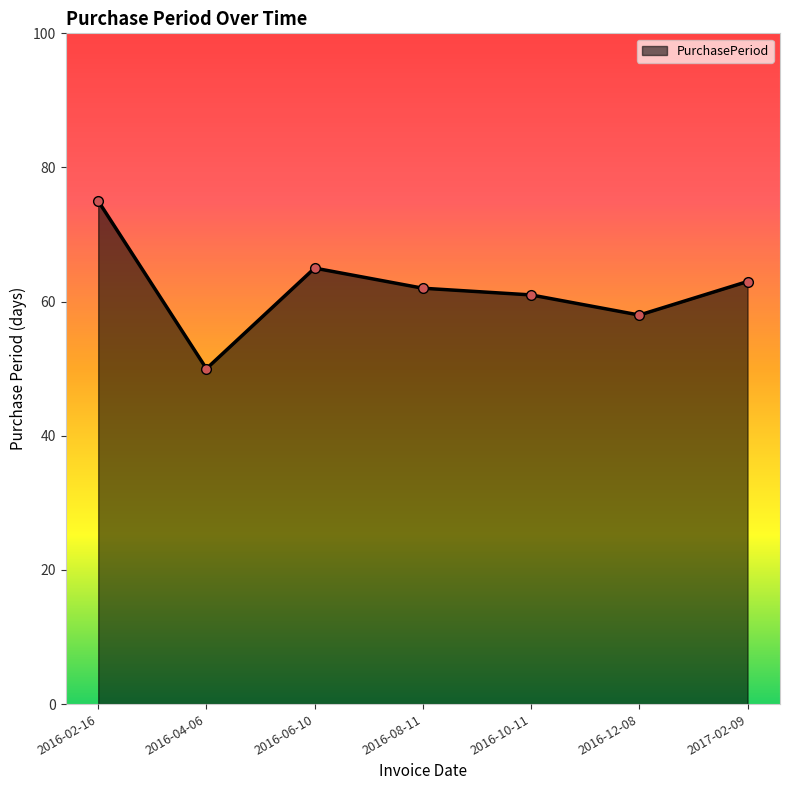

How many lines are shown in the chart?

1